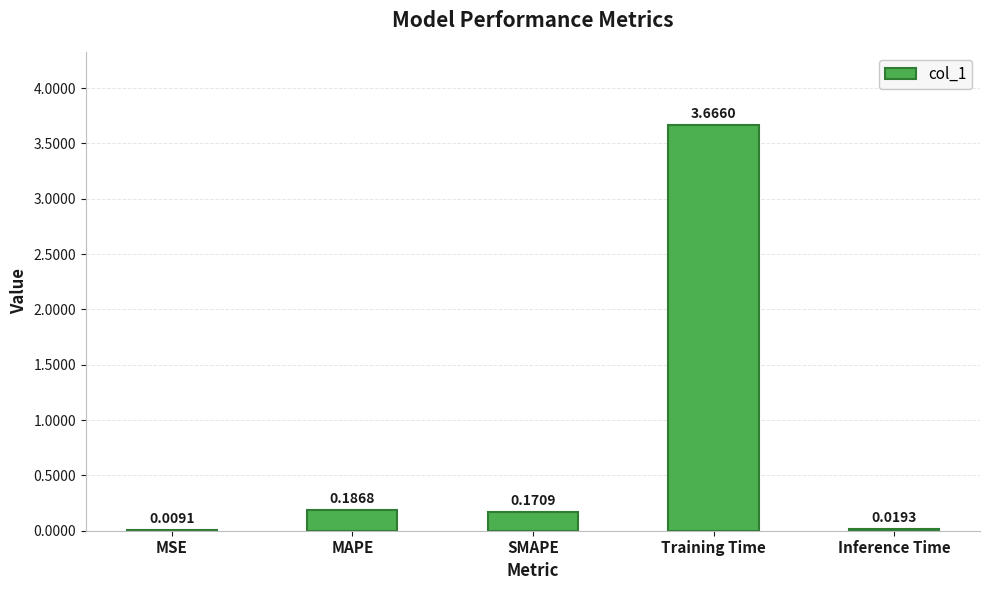

What is the change in value from MSE to MAPE?

+0.2